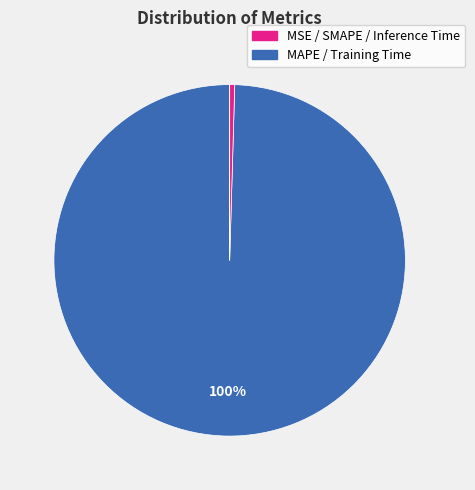

How many segments does this pie chart have?

5